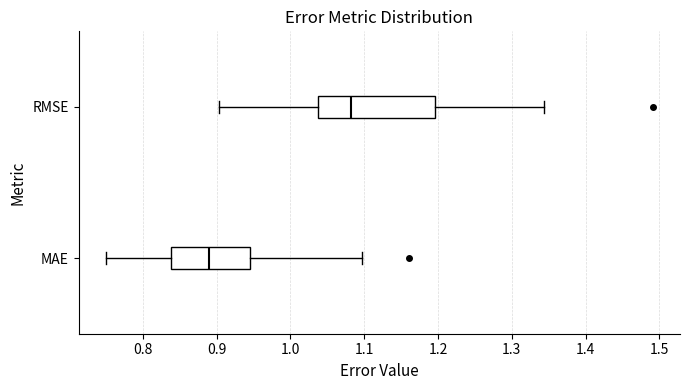

Reading bottom to top, transcribe this box plot: for each box, give where its median line is, the range the box spans, and where its two whiskers end, as read against the x-axis. The values are not printed on the chart, so give them approximately, as read against the axis.

MAE: median 0.89, box 0.84 to 0.95, whiskers 0.75 to 1.10
RMSE: median 1.08, box 1.04 to 1.20, whiskers 0.90 to 1.34